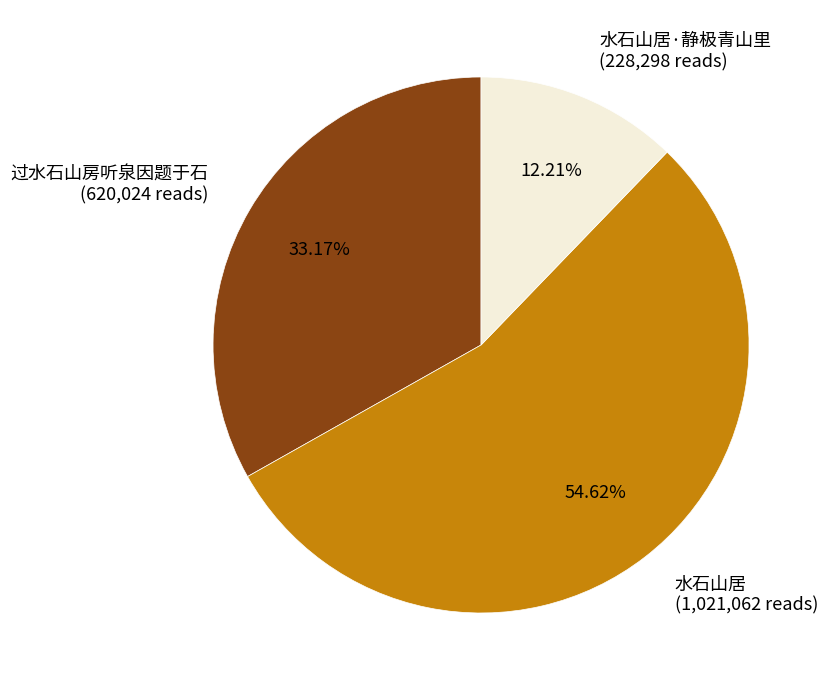

How many segments does this pie chart have?

3